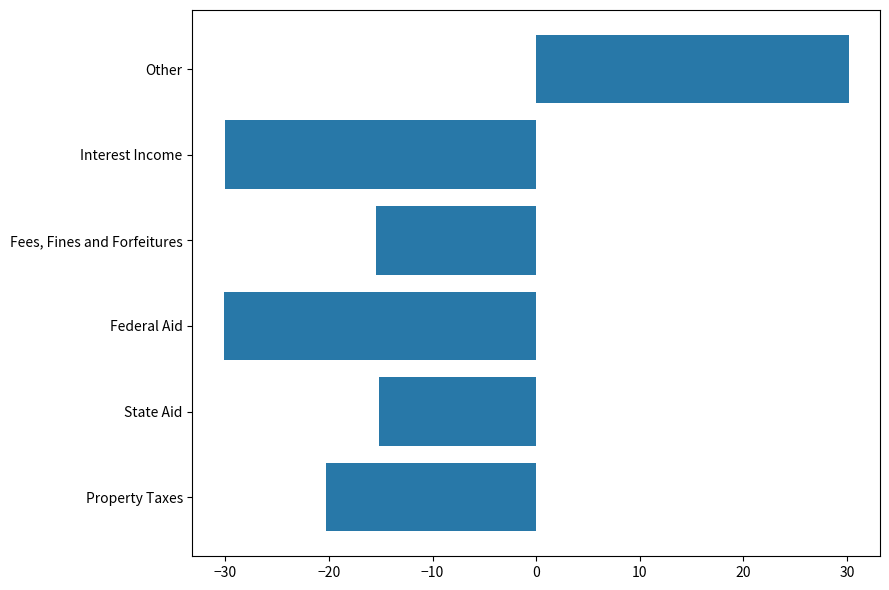

What is the sum of the values at Federal Aid and Property Taxes?

-50.4